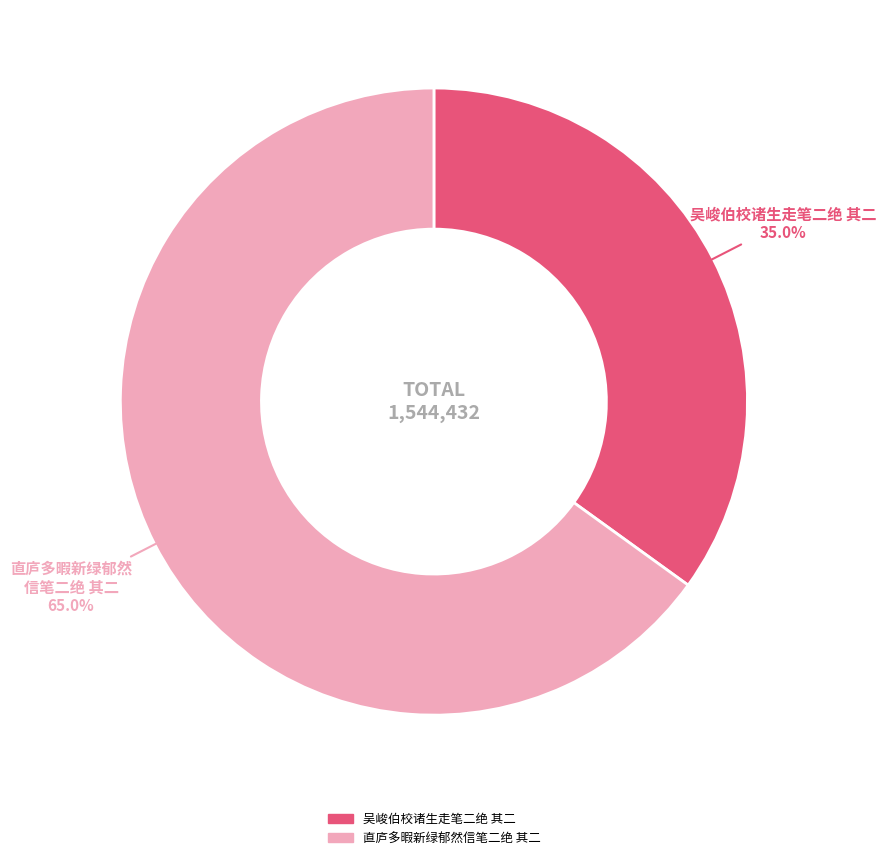

What is the ratio of the value at 直庐多暇新绿郁然信笔二绝 其二 to the value at 吴峻伯校诸生走笔二绝 其二?

1.9